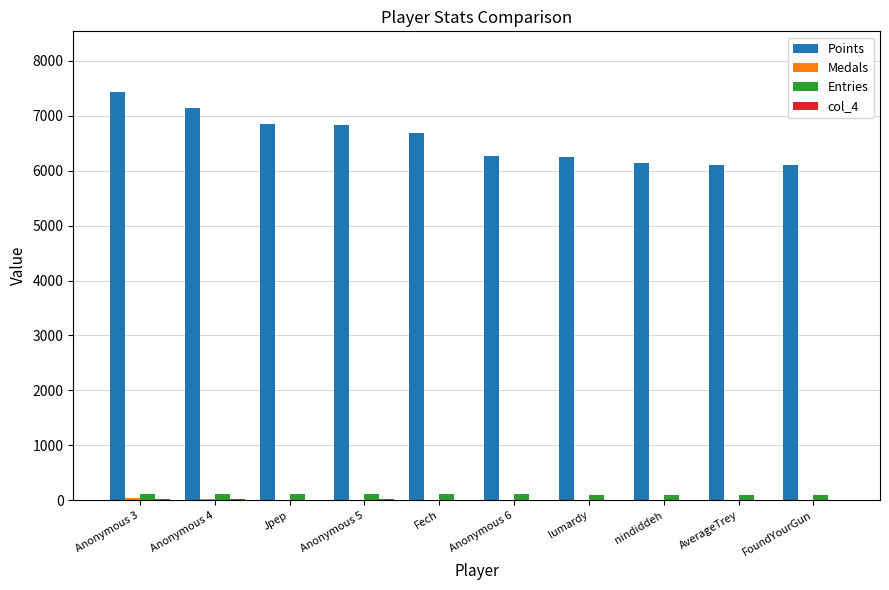

What is the total value across all series at nindiddeh?

6236